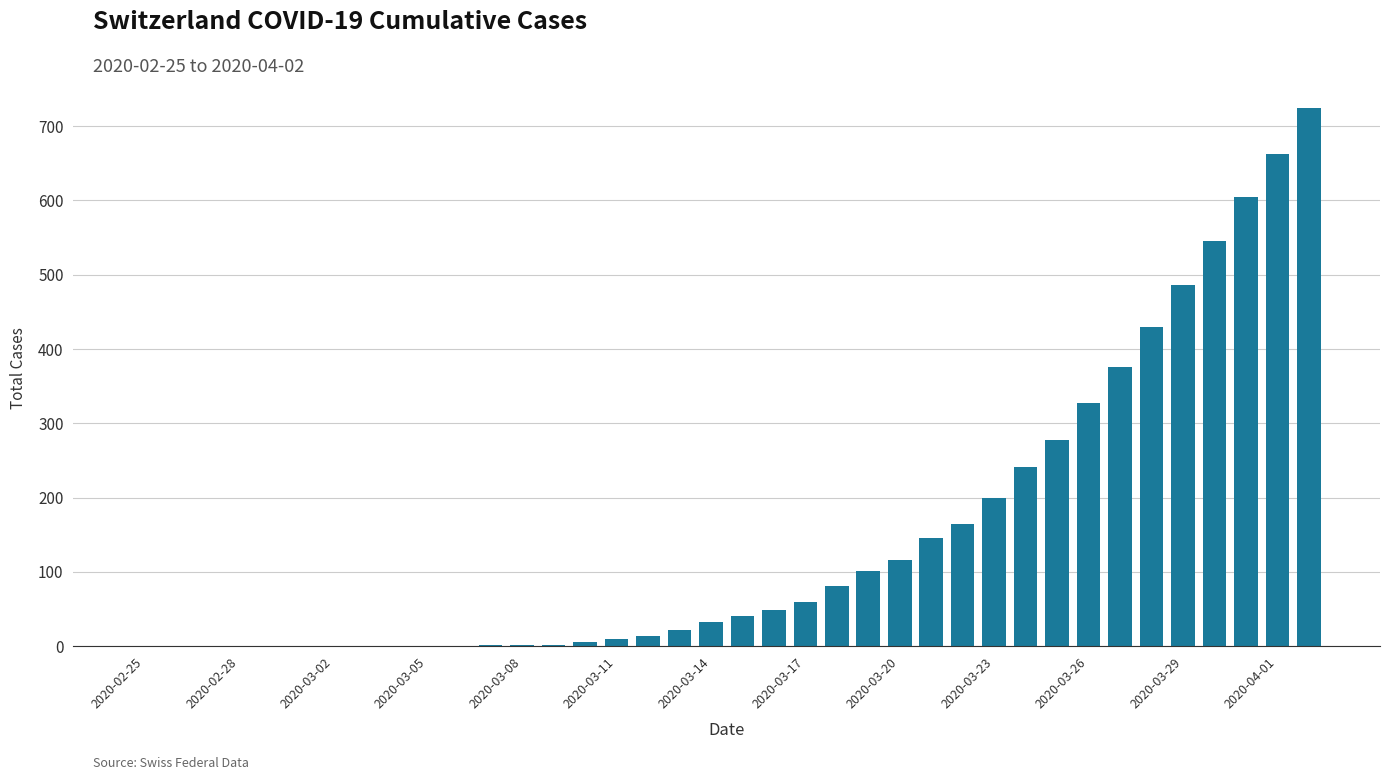

What is the sum of all values?

5717